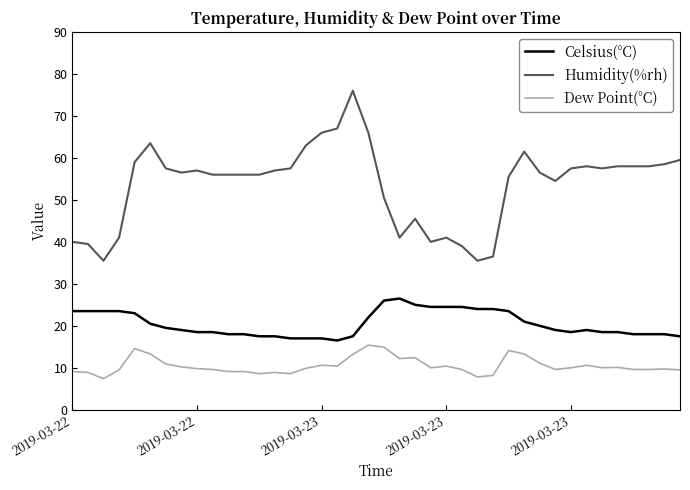

What is the highest value of the Dew Point(°C) series?

15.4